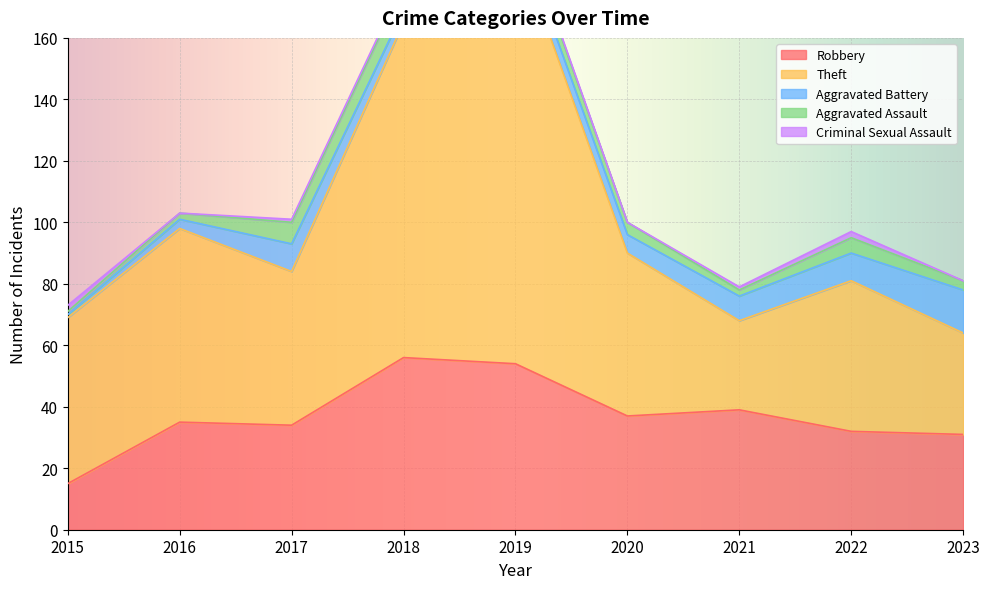

How many data points in Criminal Sexual Assault are less than 1?

3